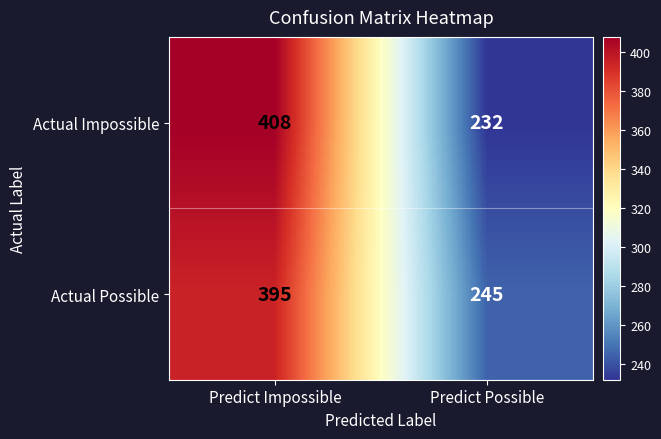

What is the spread (max minus min) of values at Predict Impossible?

13